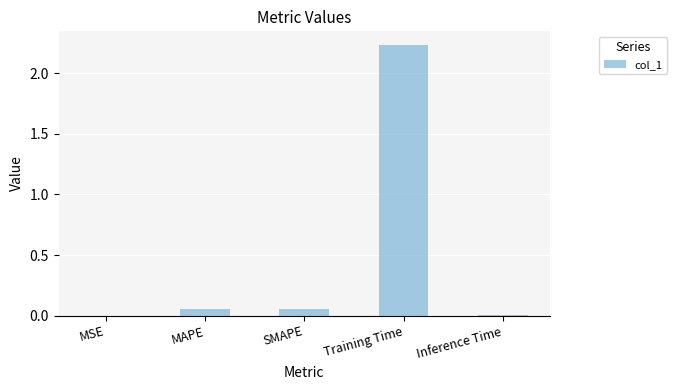

At which category does the chart reach its peak across all series?

Training Time